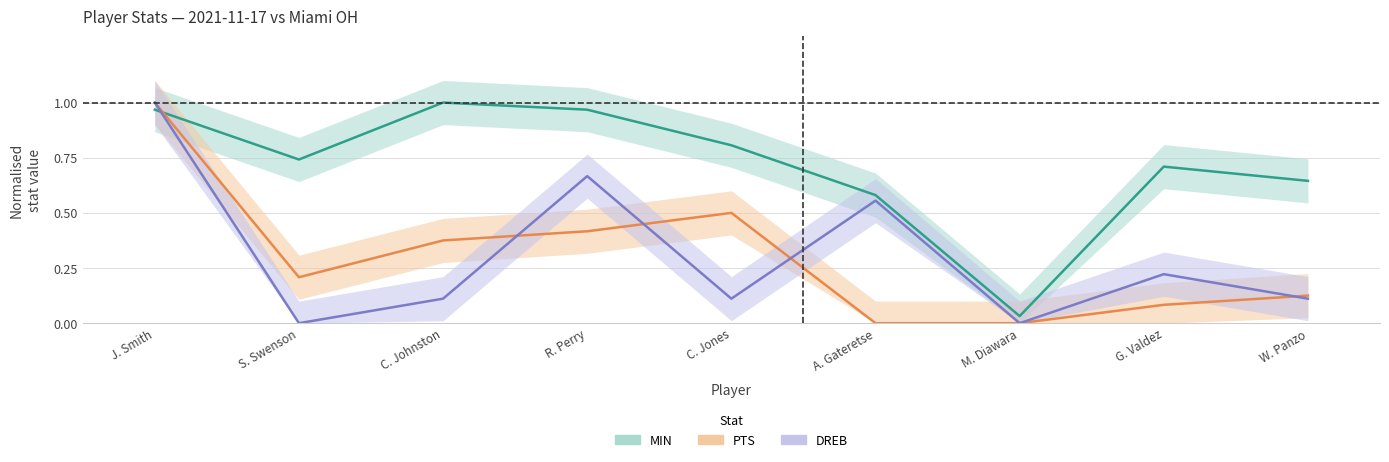

The DREB series shows -0.7 at M. Diawara. True or false?

False